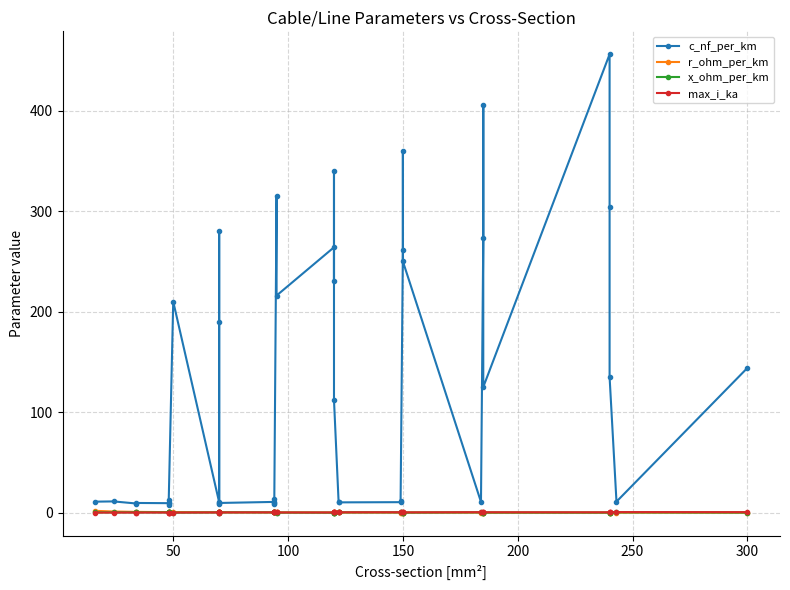

Where is the first local minimum for x_ohm_per_km?

50